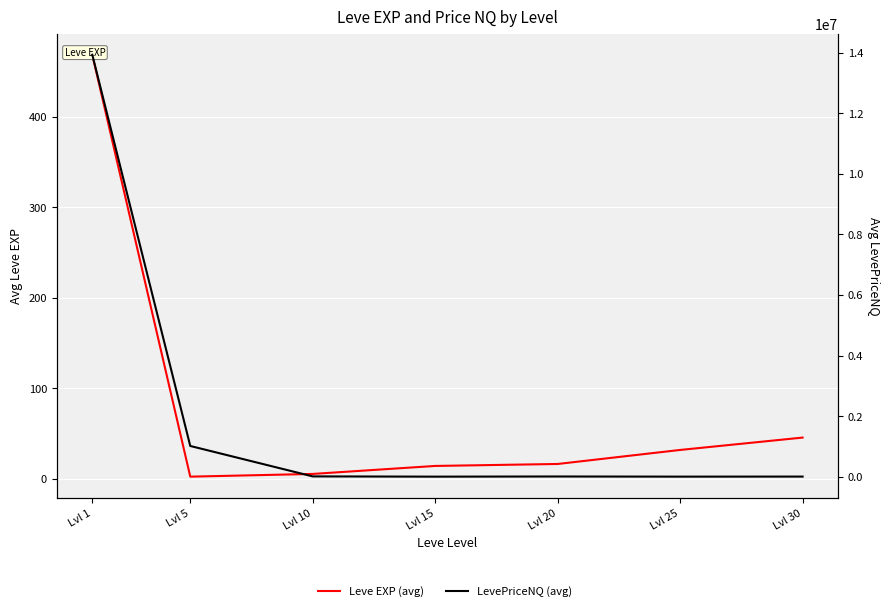

What is the highest value of the Leve EXP (avg) series?

468.5